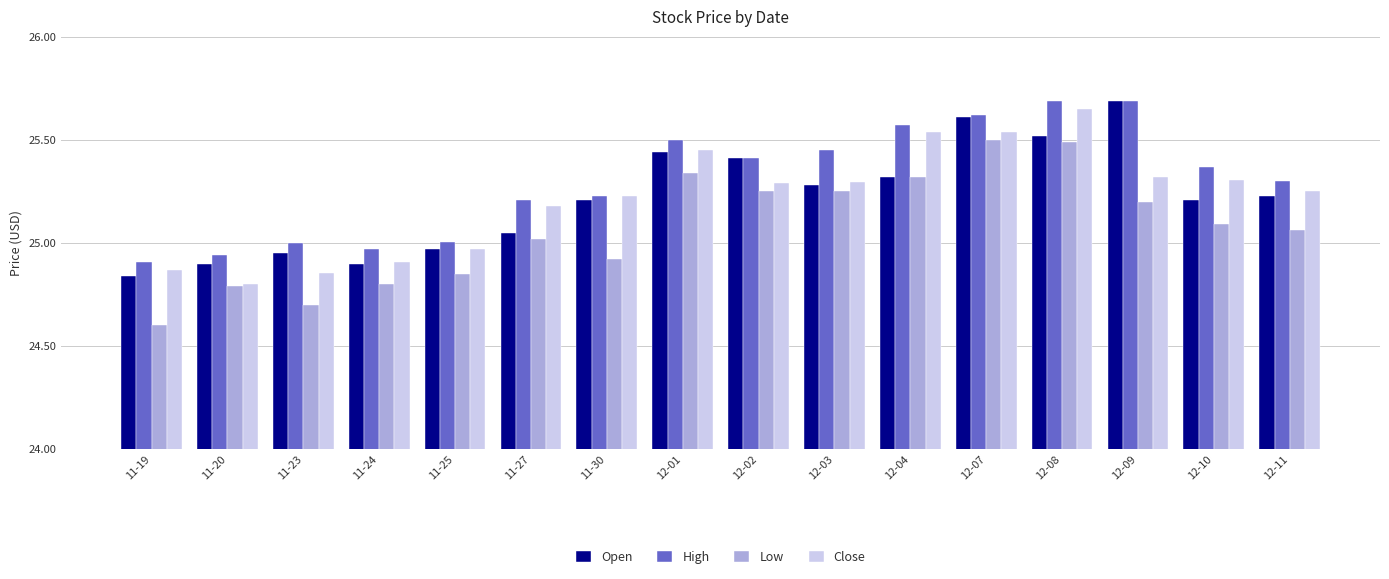

Which series has the largest total across all categories?

High